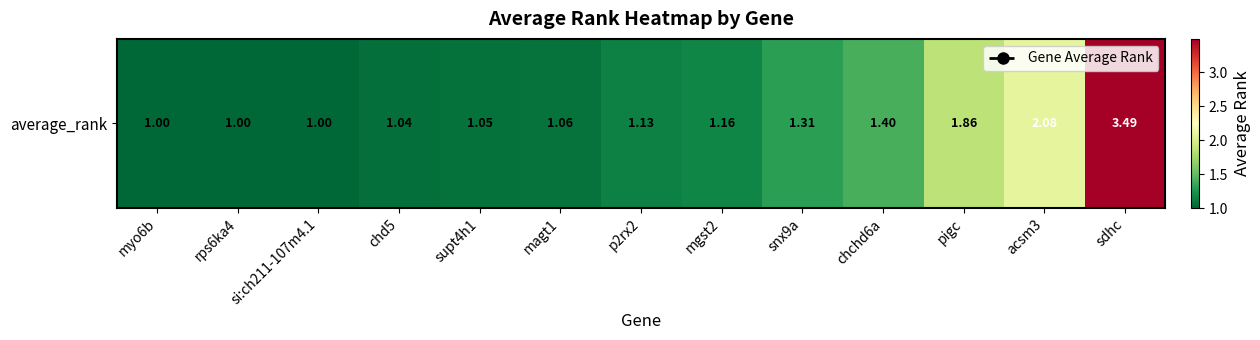

What is the difference between the values at snx9a and rps6ka4?

0.3